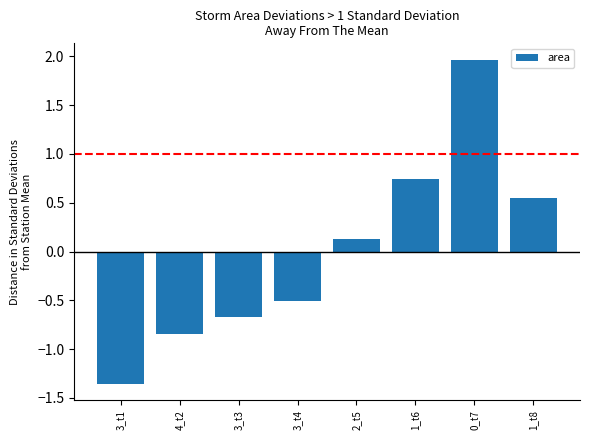

Which label corresponds to the largest value in the chart?

0_t7